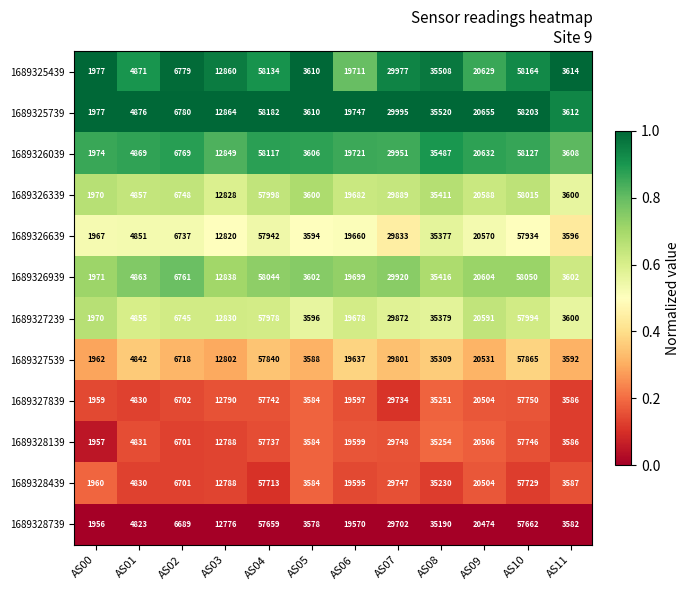

What is the maximum value for 1689326039?

58127